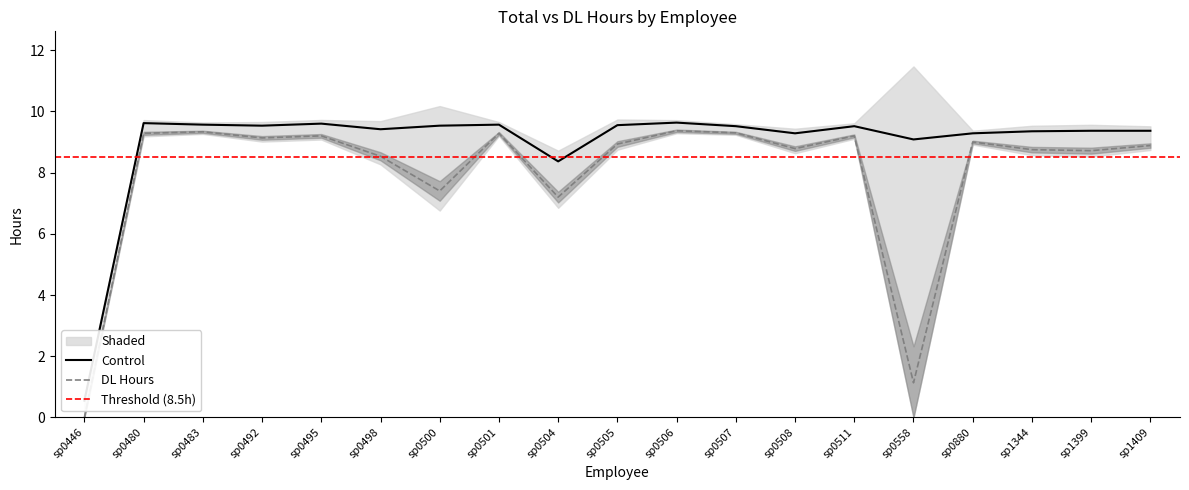

At which category is the sum across all series the highest?

sp0506